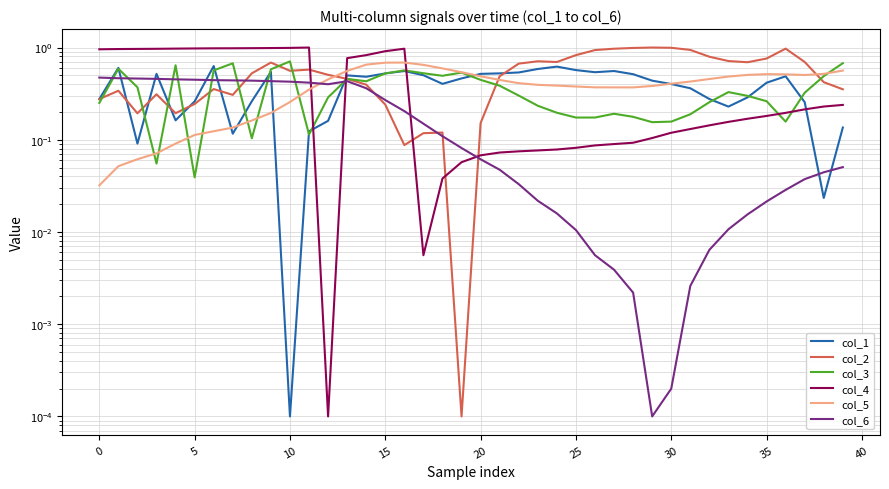

What are all the series names shown in the legend?

col_1, col_2, col_3, col_4, col_5, col_6